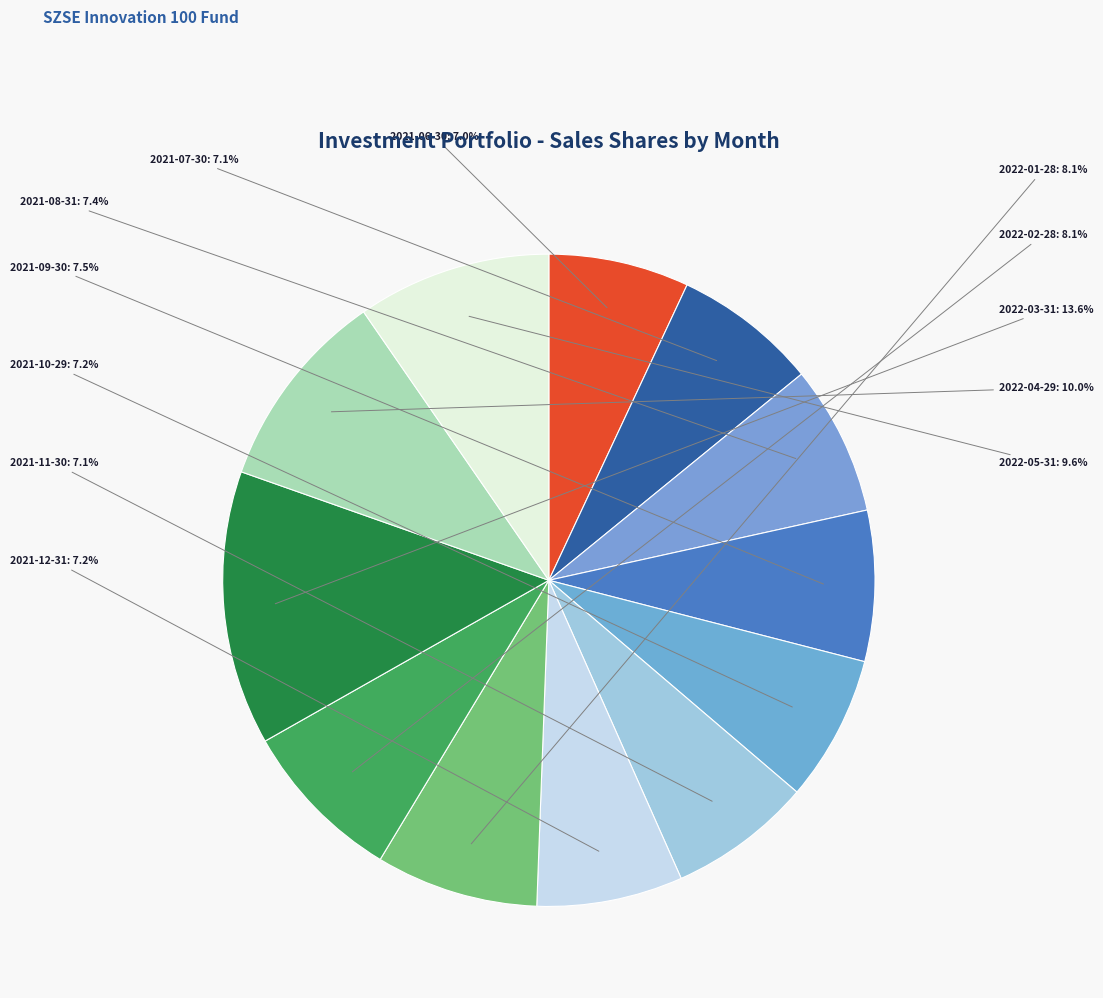

Is there a majority slice in this chart?

No